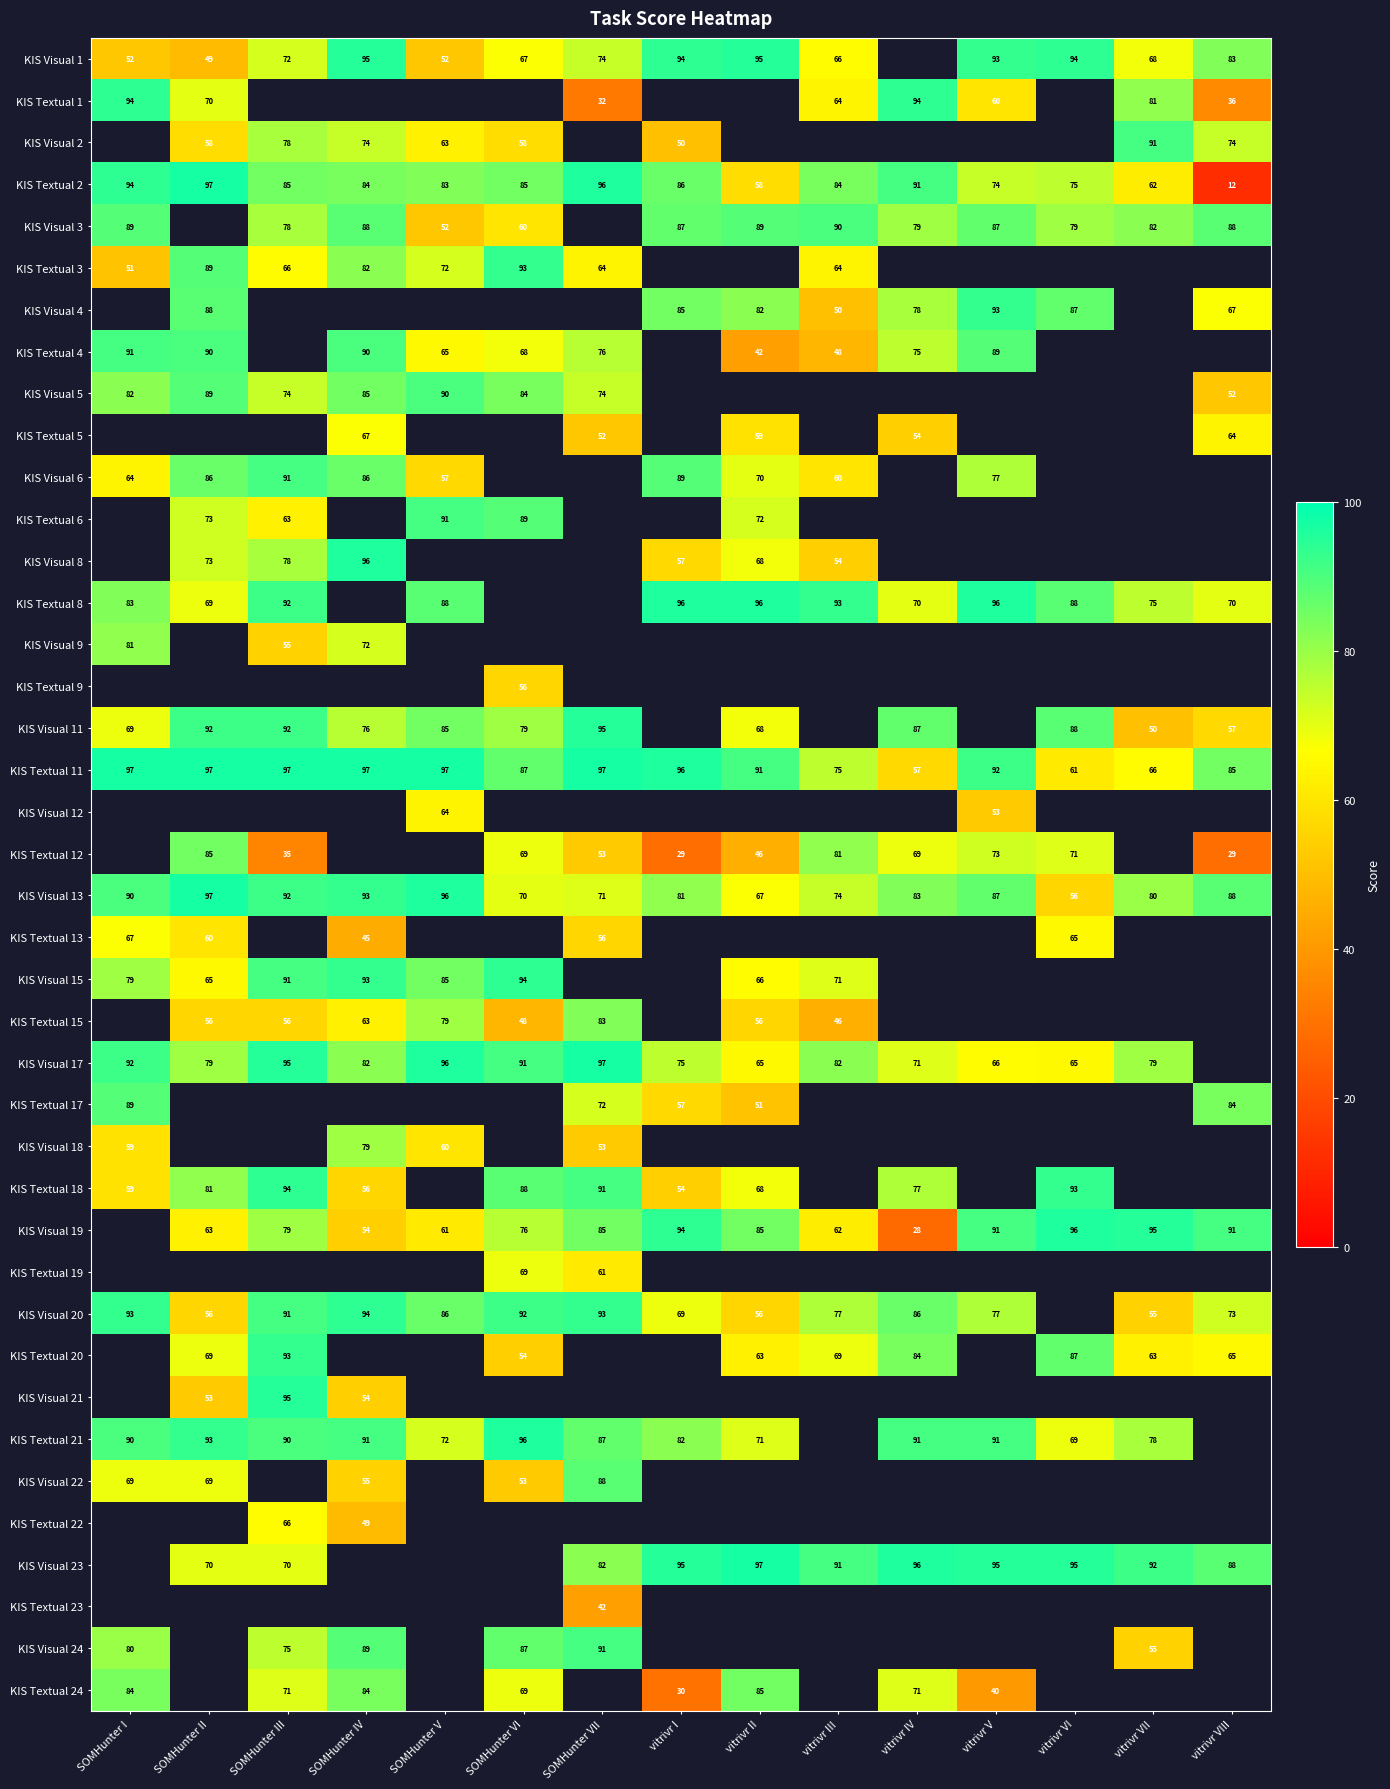

True or false: KIS Textual 2 has a value of 12 at vitrivr VIII.

True